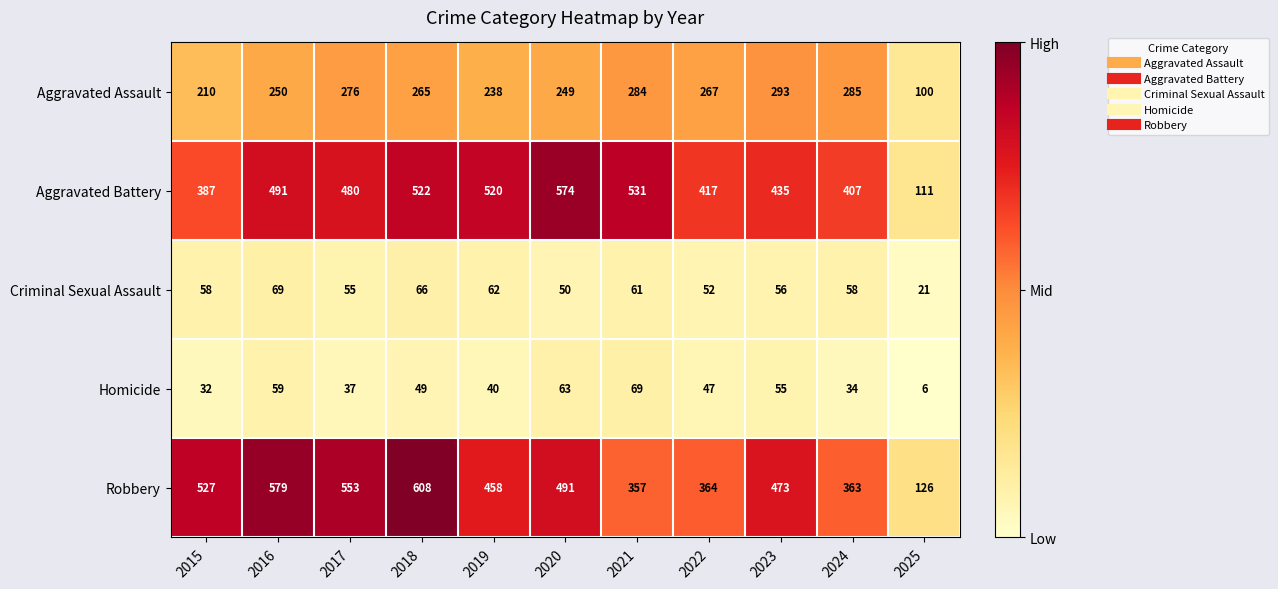

At which label is Homicide closest to 37?

2017